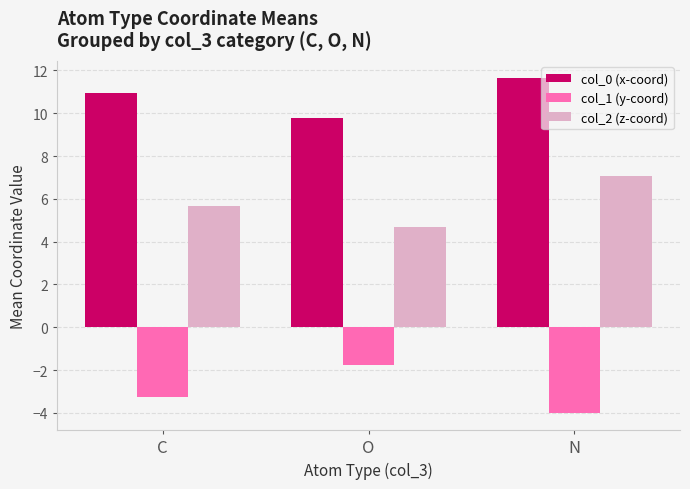

What is the spread (max minus min) of values at O?

11.5